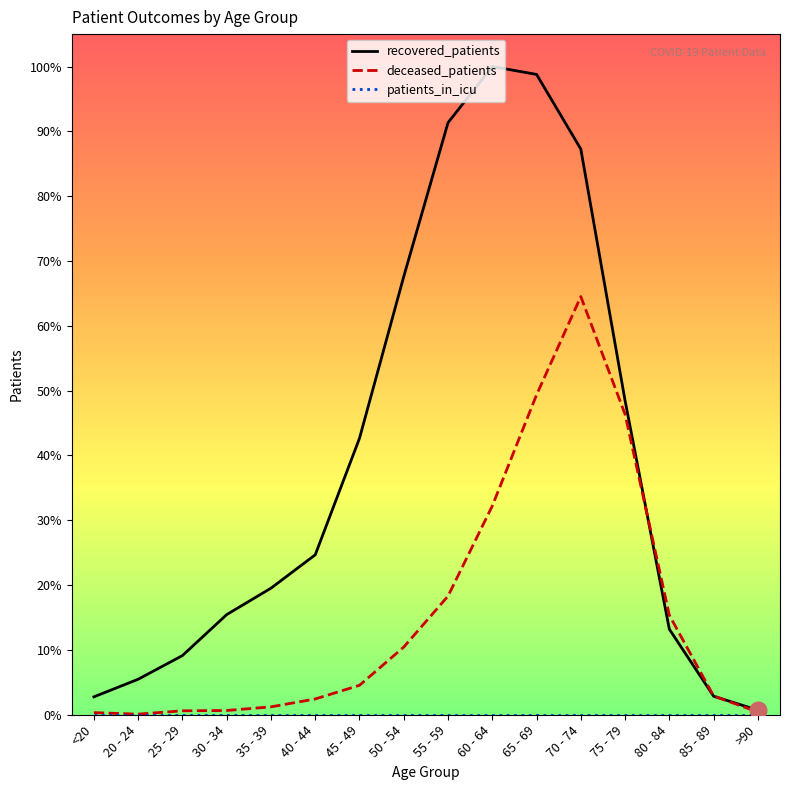

Is this an area chart (filled region under the line)?

No